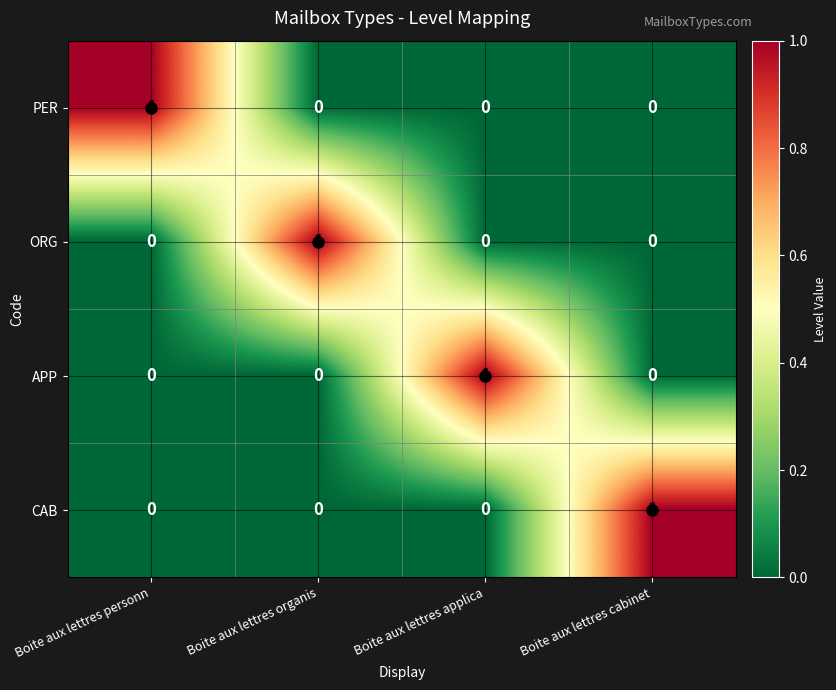

At how many categories does at least one series exceed 0?

4